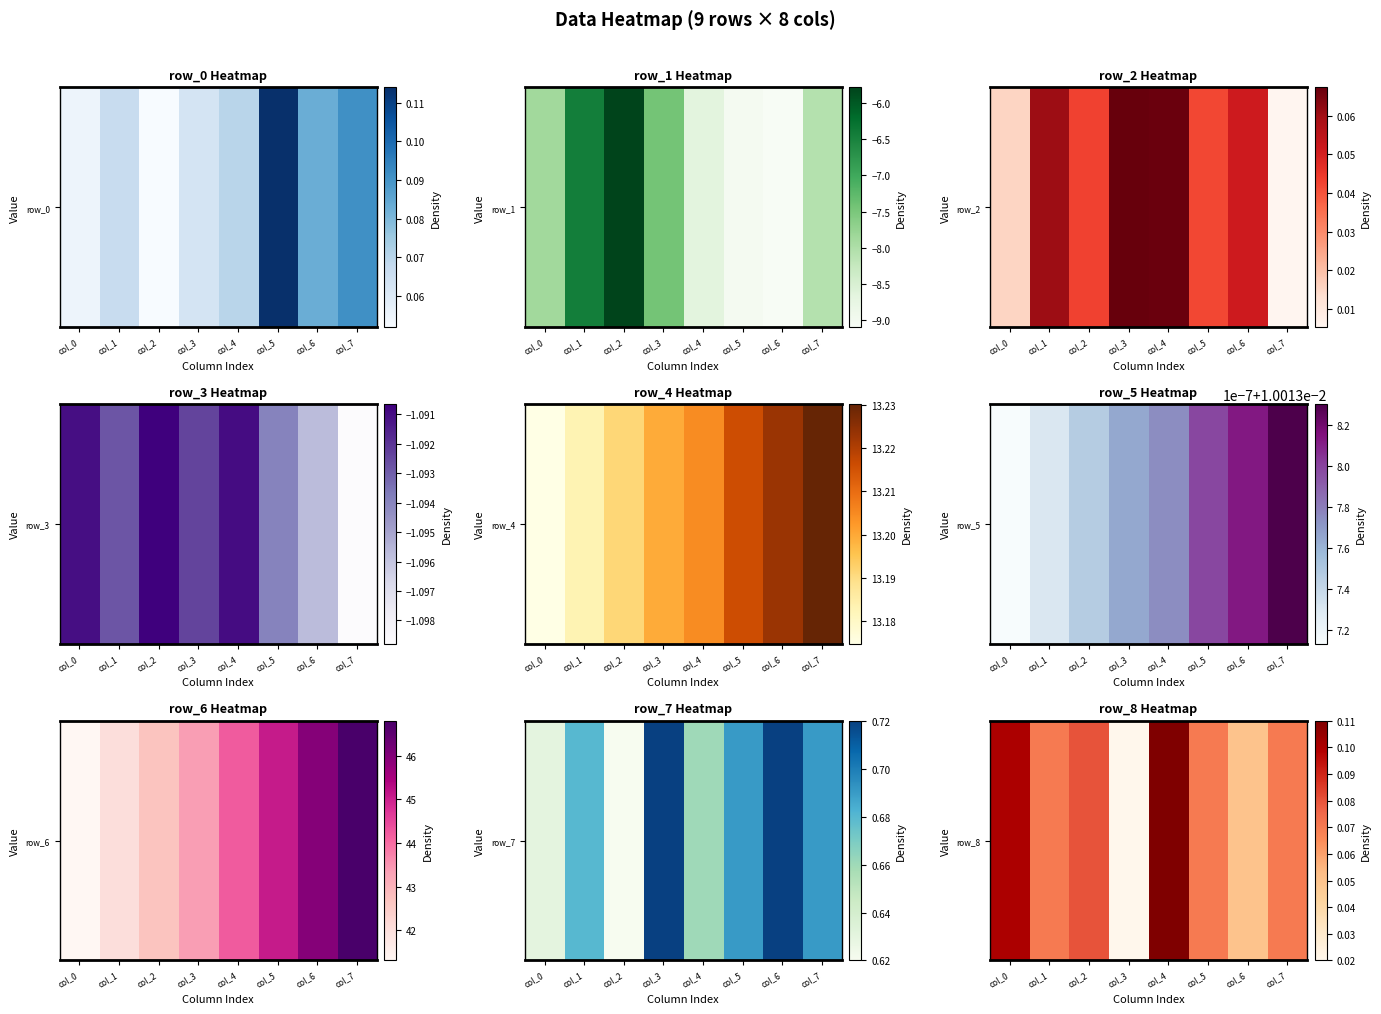

Between col_2 and col_4, which is larger?

col_4